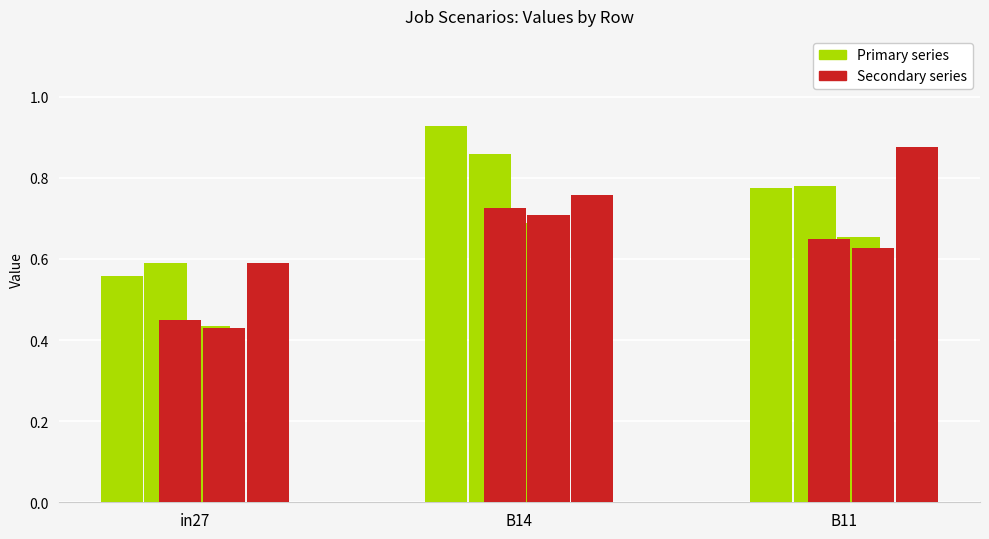

Which series has the widest spread of values?

Primary